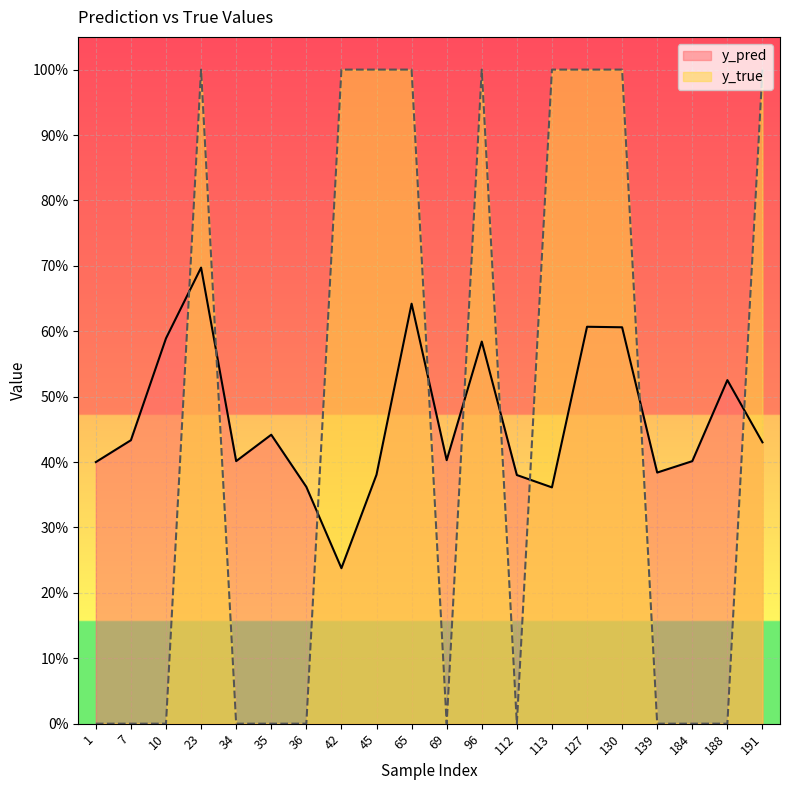

What is the spread (max minus min) of values at 139?

0.4